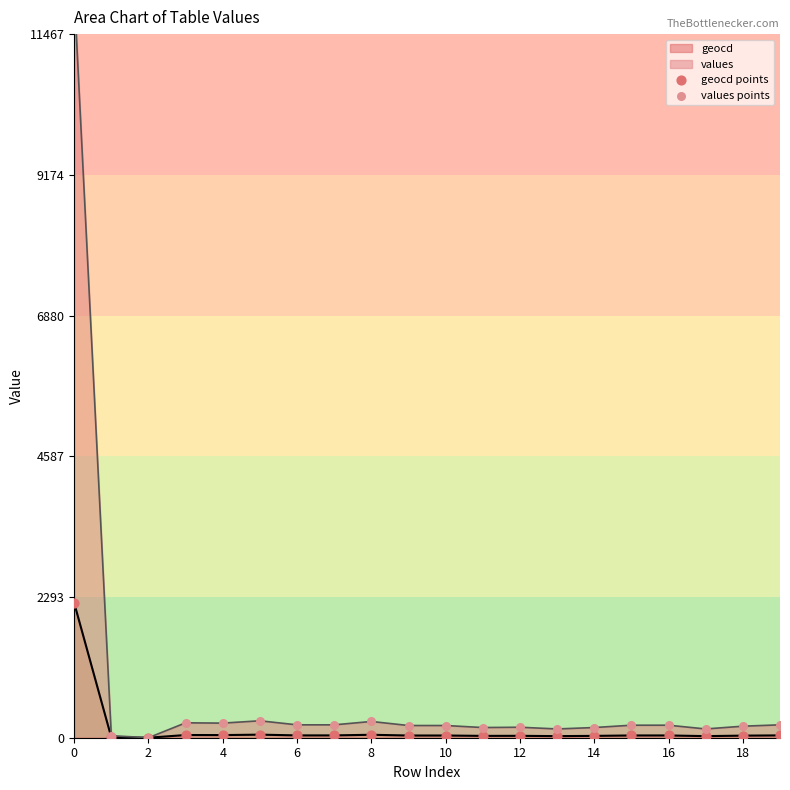

Which series has the widest spread of Y values?

values points